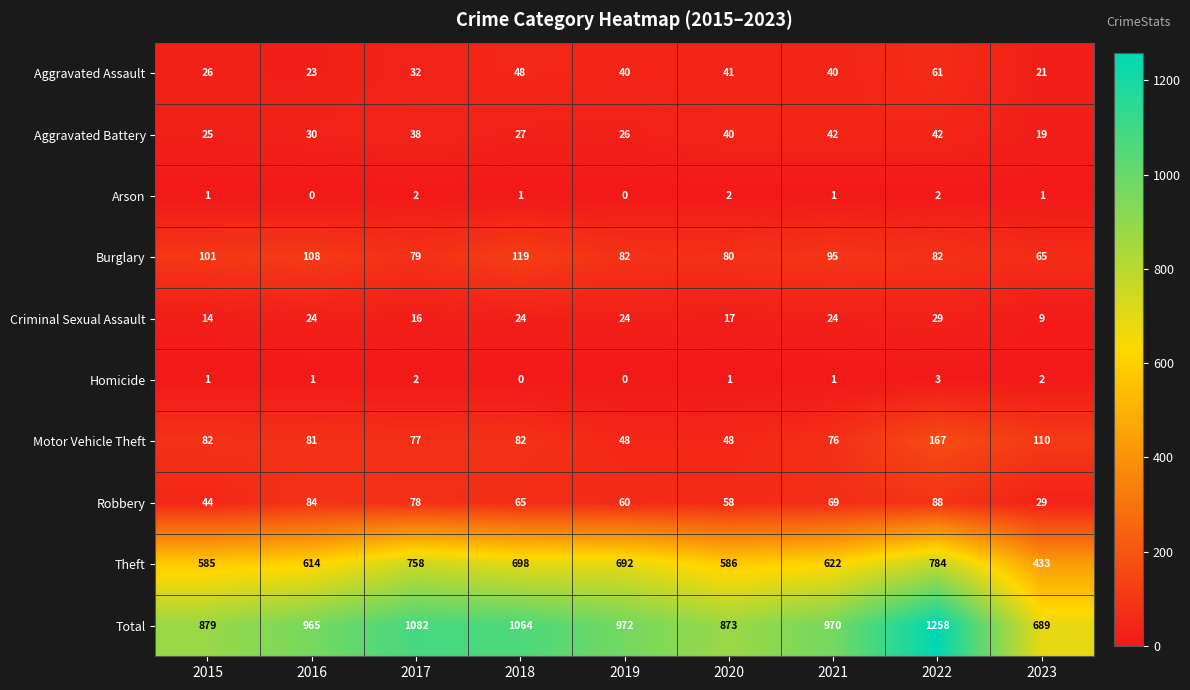

True or false: Criminal Sexual Assault has a value of 16 at 2017.

True